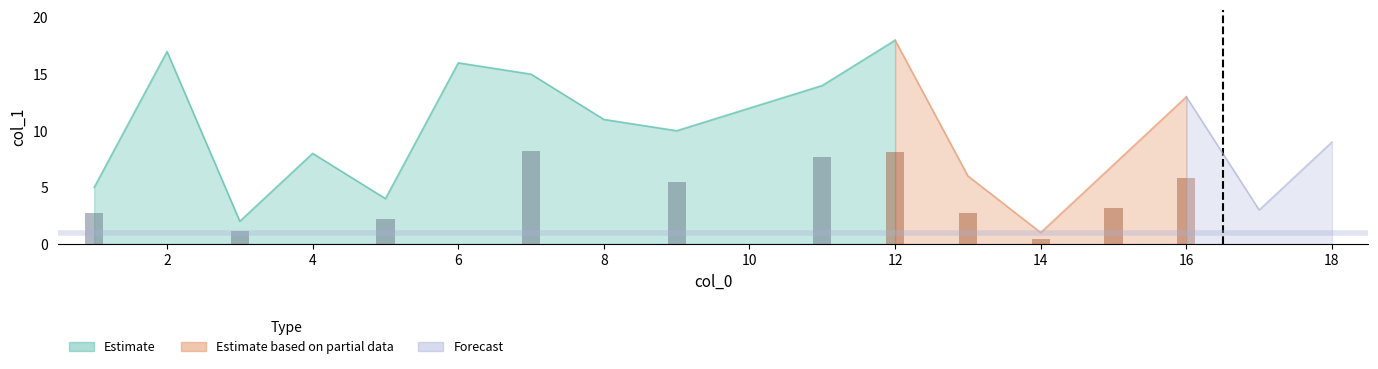

What is the difference between the maximum and minimum values in the col_0 series?

17